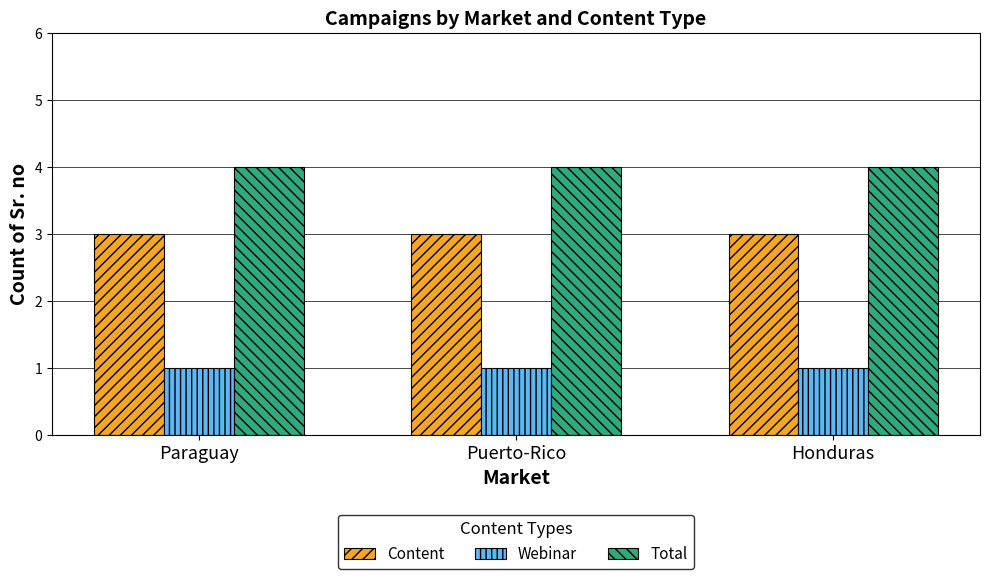

What is the total value across all series at Paraguay?

8